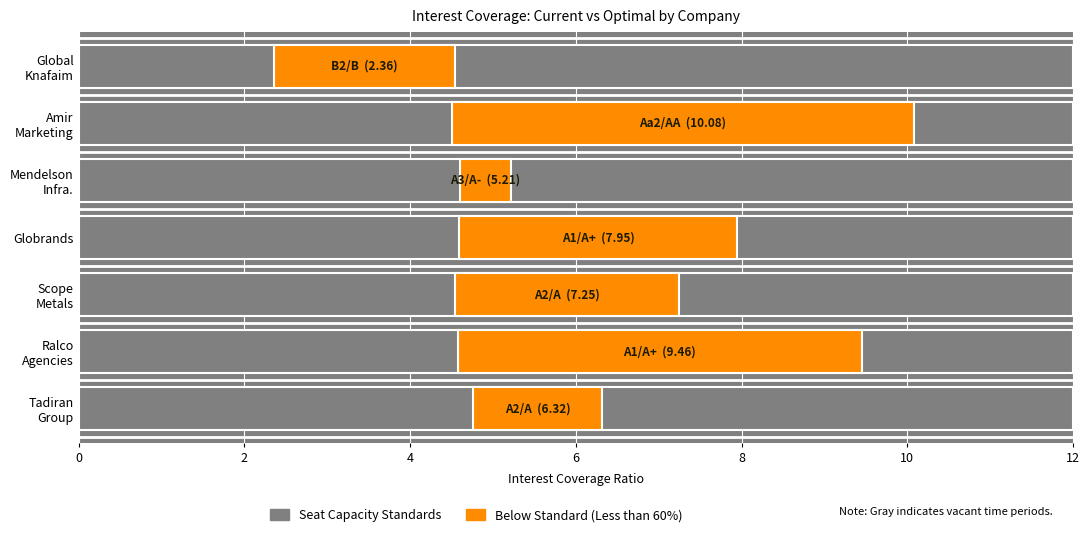

True or false: optimal_interest_coverage has a value of 2.4 at current_debt_capital.

False